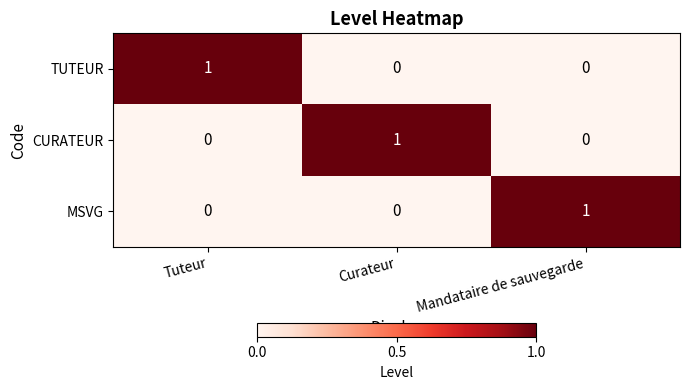

At how many categories does at least one series exceed 0?

3